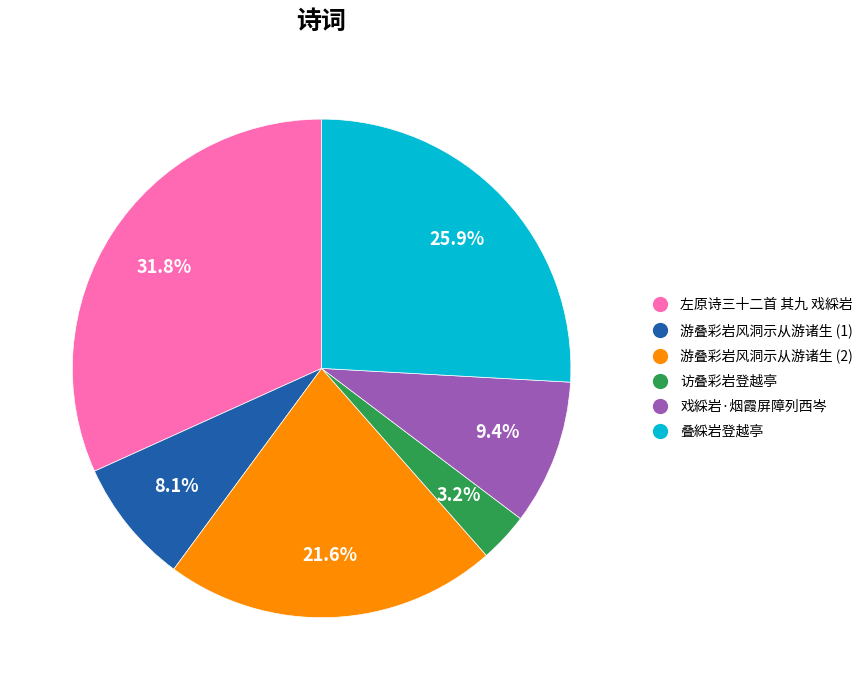

How many segments does this pie chart have?

6